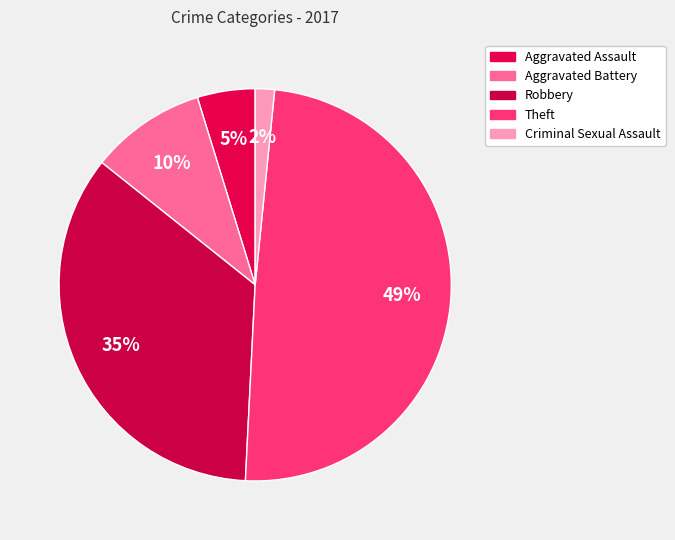

Do Robbery and Aggravated Battery together represent more than half of the pie?

No